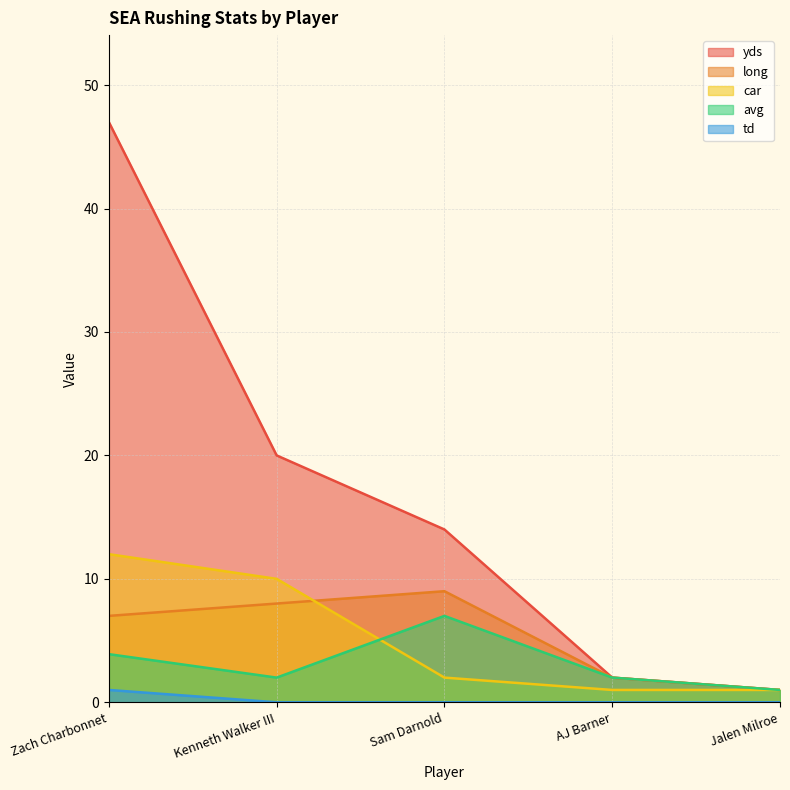

How many data points does each series have?

5